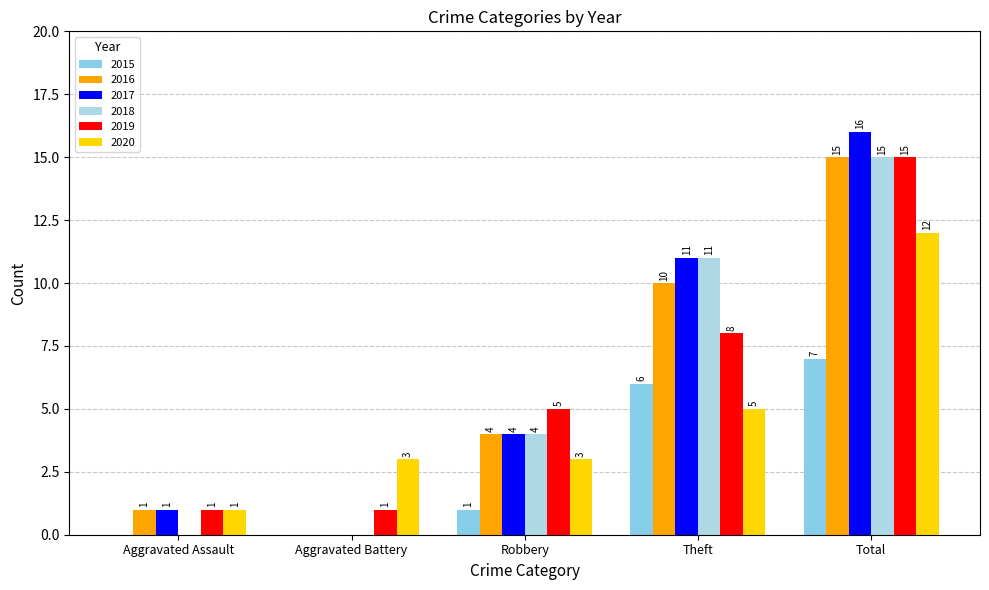

Which series has the widest spread of values?

2017